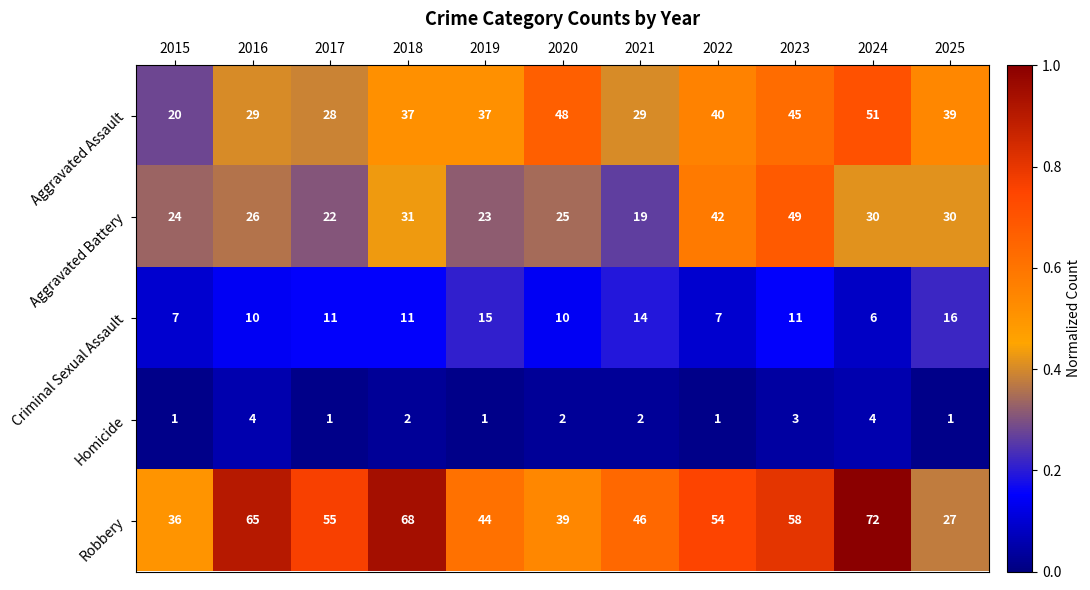

Which series has the largest range (max minus min)?

Robbery